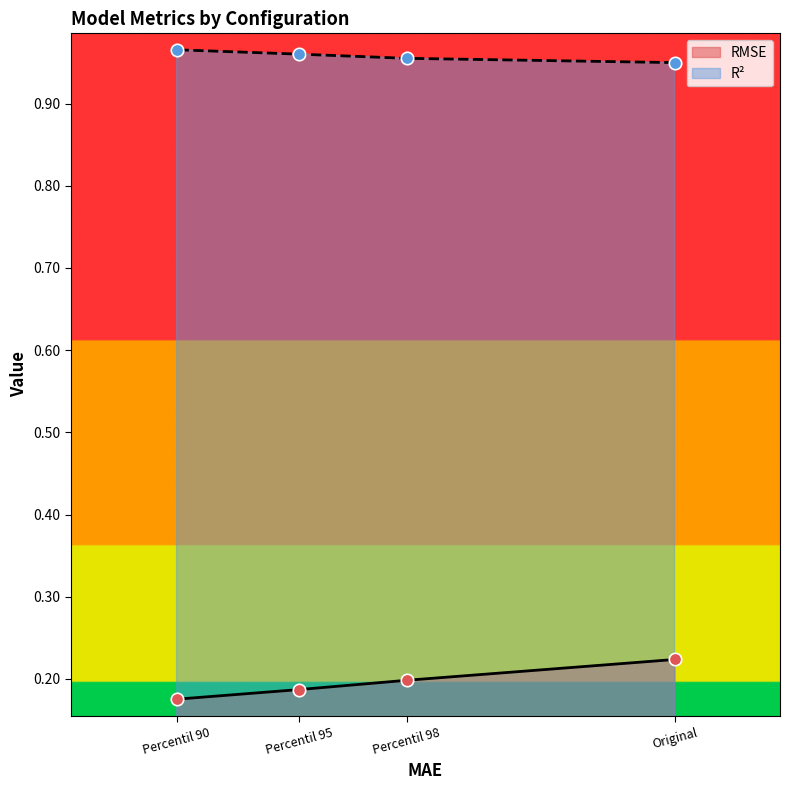

Which series contains the highest Y value?

R²